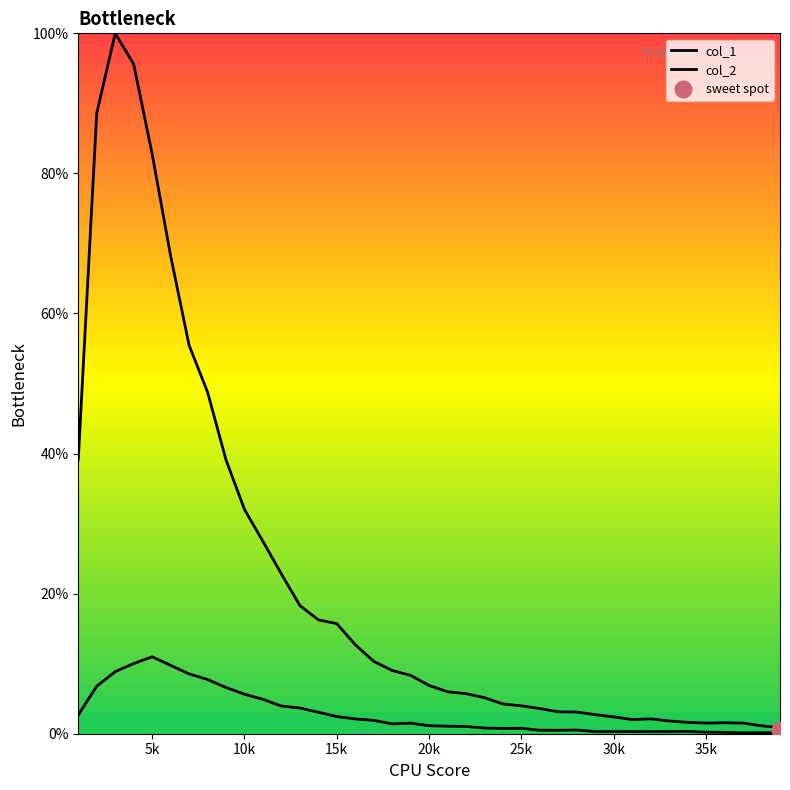

True or false: col_2 and col_1 cross at least once.

False